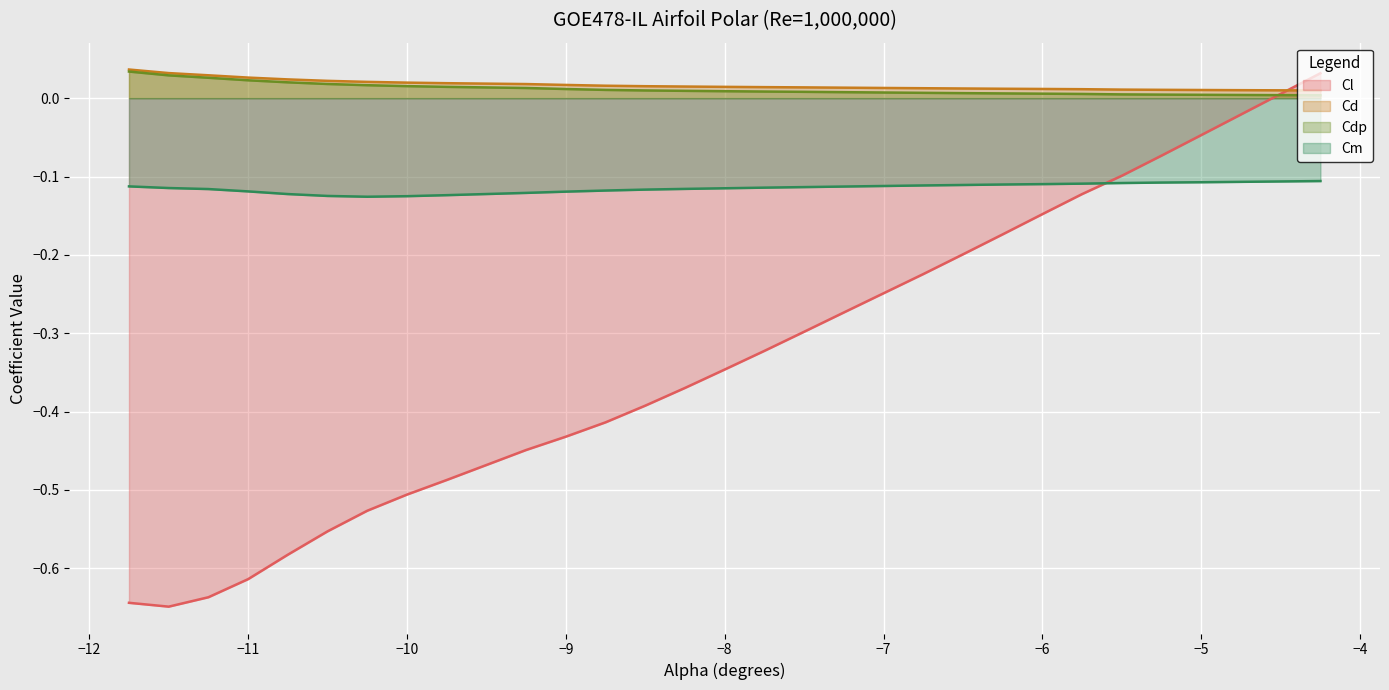

Which category has the highest value across all series?

-11.75